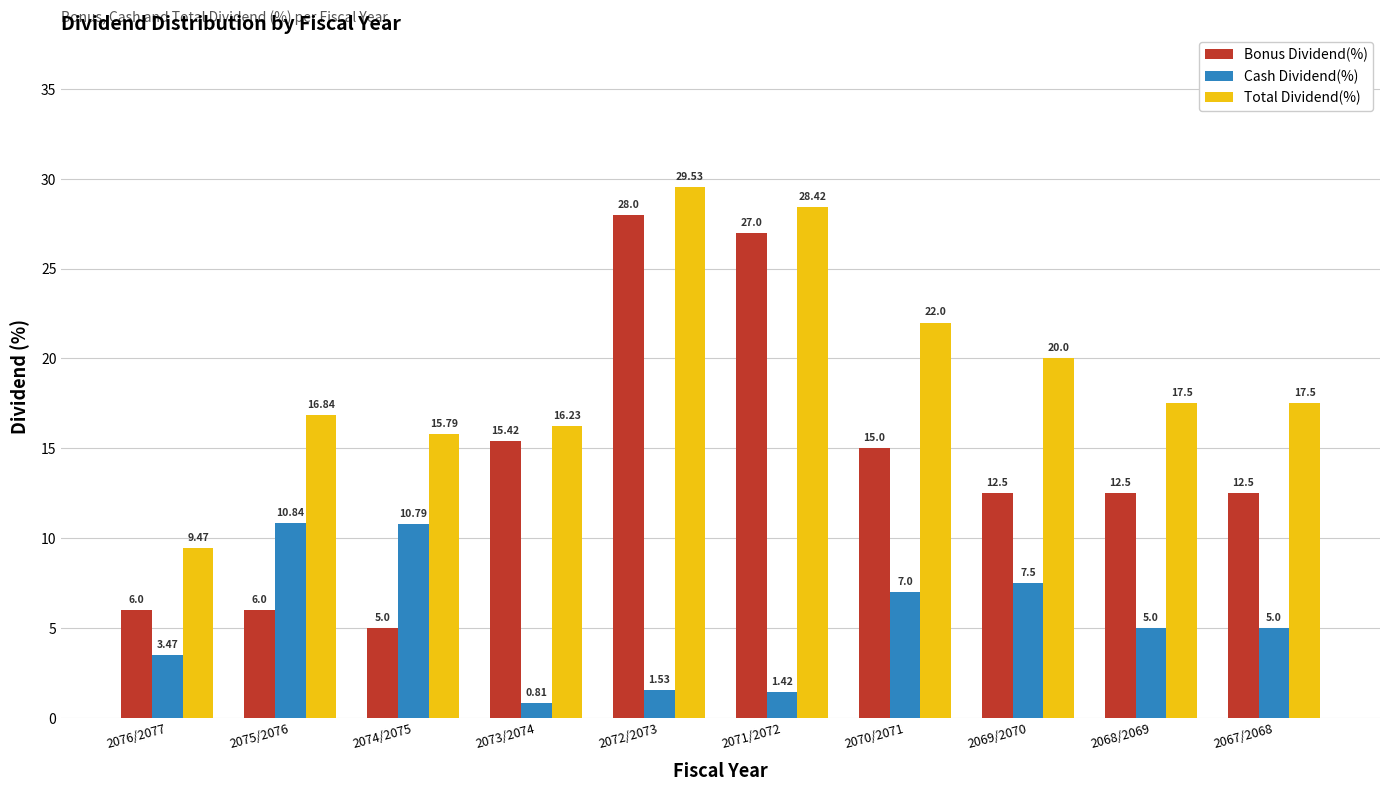

At how many categories does at least one series exceed 4?

10